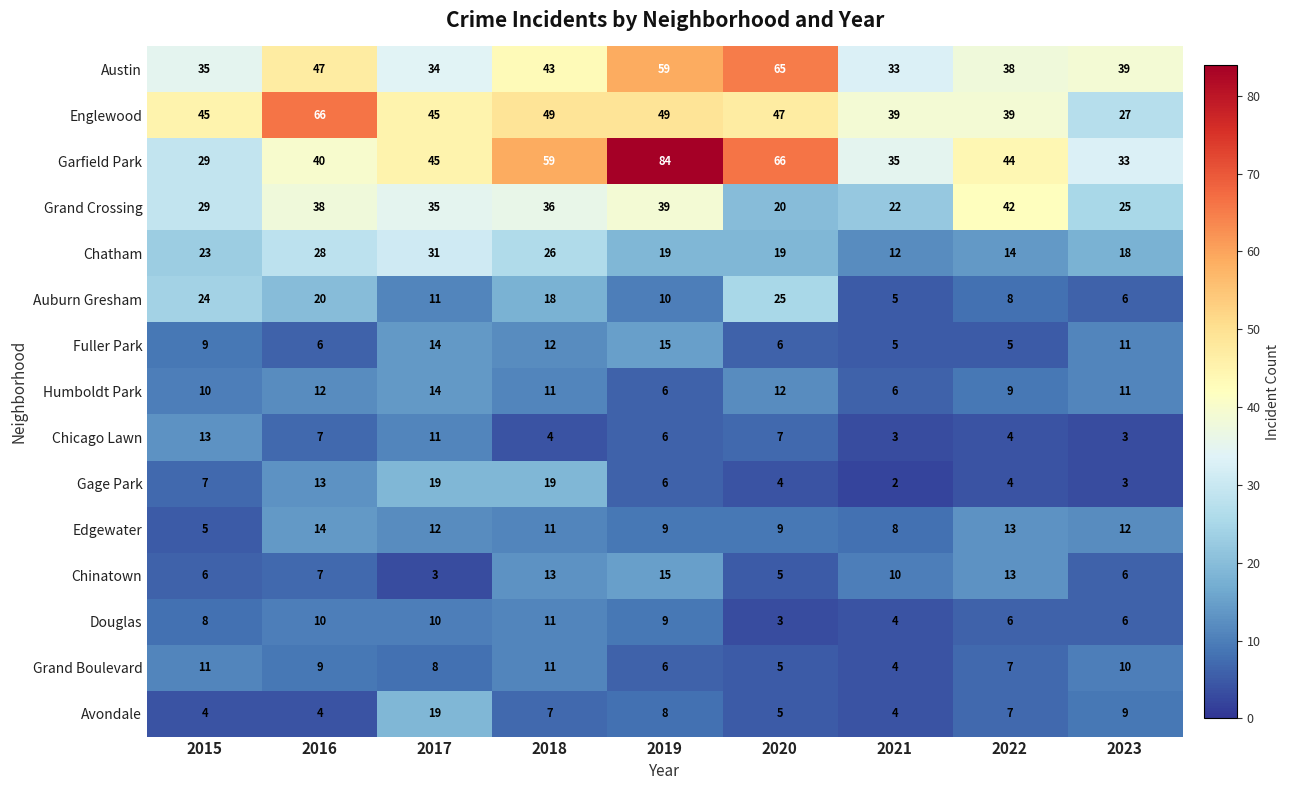

Which series has the largest range (max minus min)?

Garfield Park